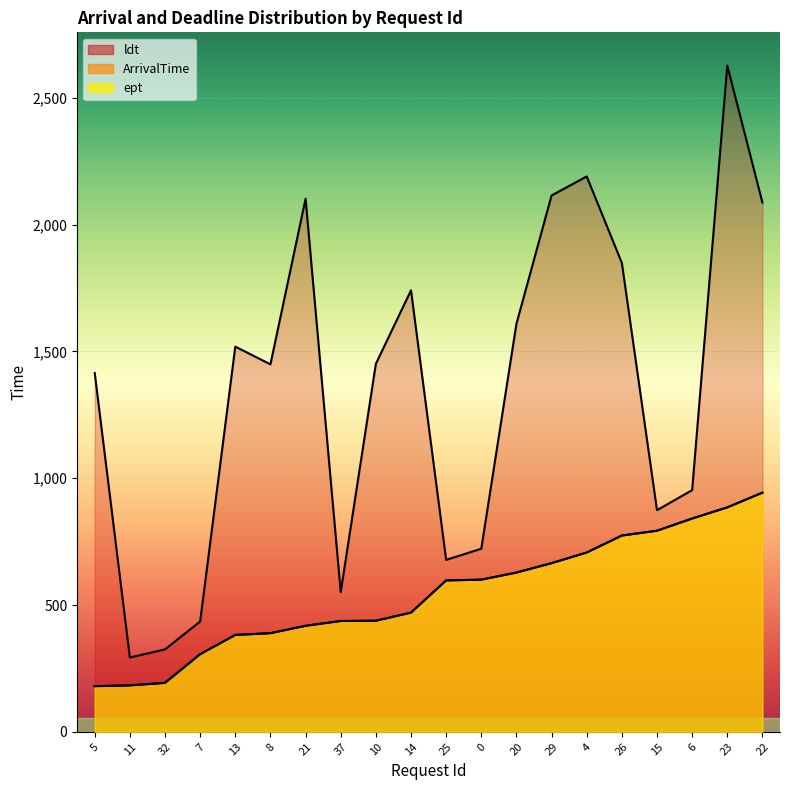

The value of ArrivalTime at 29 is 392. True or false?

False